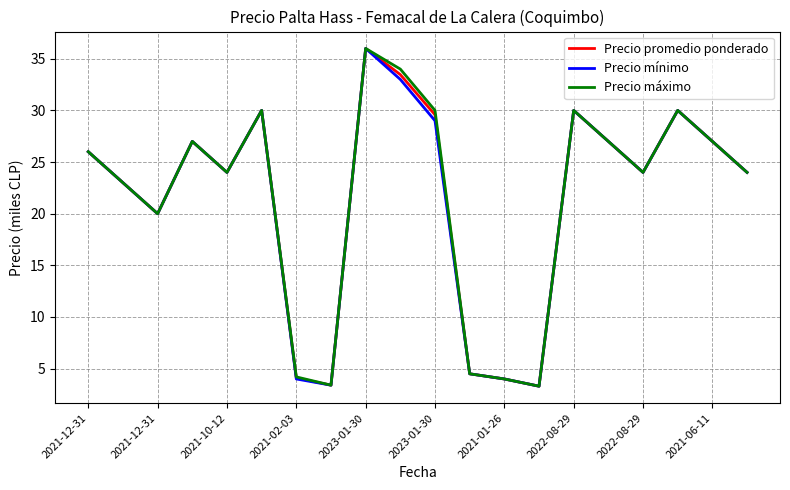

What are all the series names shown in the legend?

Precio promedio ponderado, Precio mínimo, Precio máximo